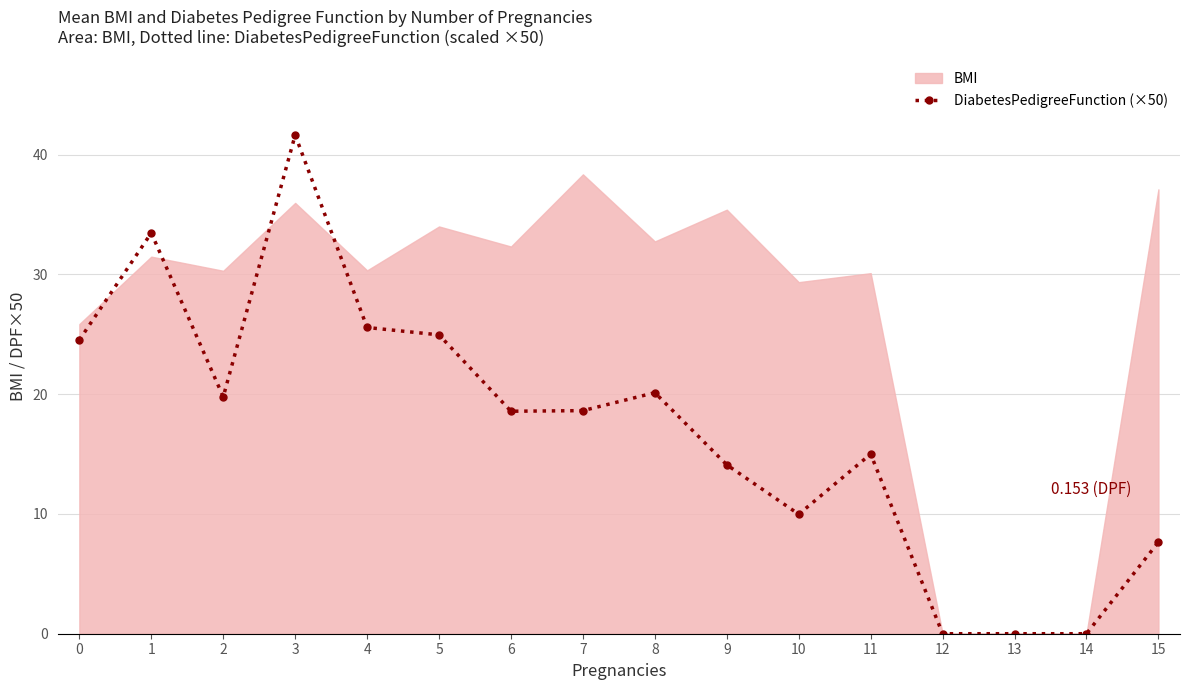

At which category is the sum across all series the highest?

3